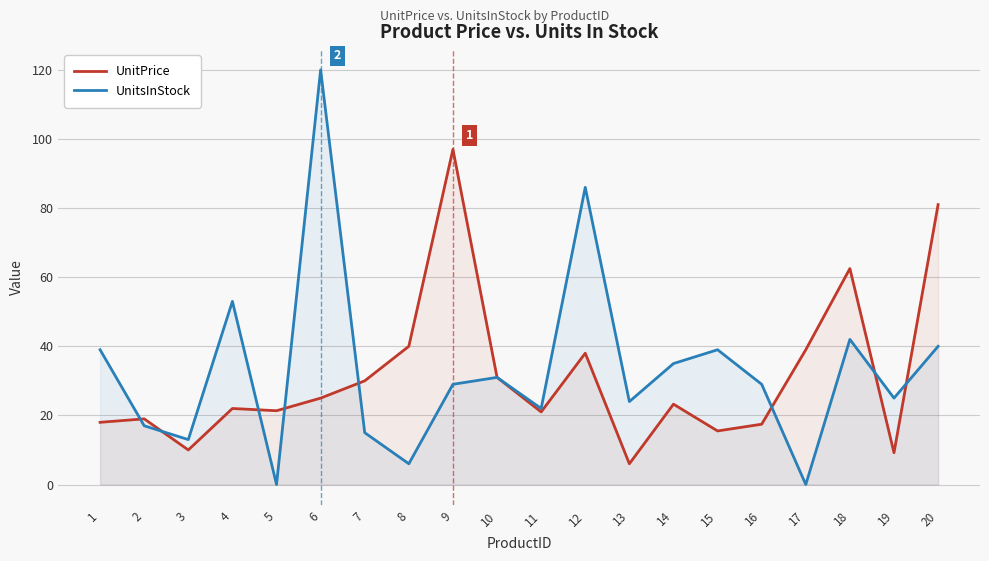

Between 7 and 13, which series saw the biggest shift?

UnitPrice